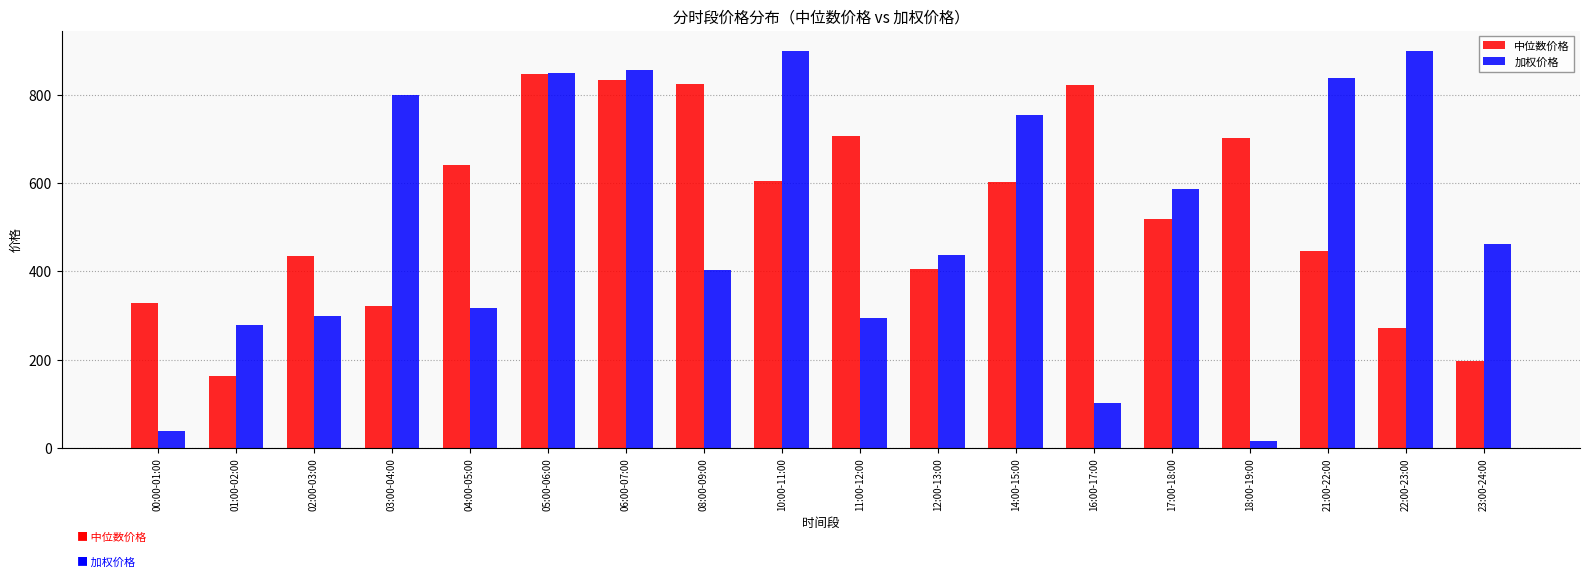

Is the value of 中位数价格 at 14:00-15:00 greater than the value of 加权价格 at 12:00-13:00?

Yes